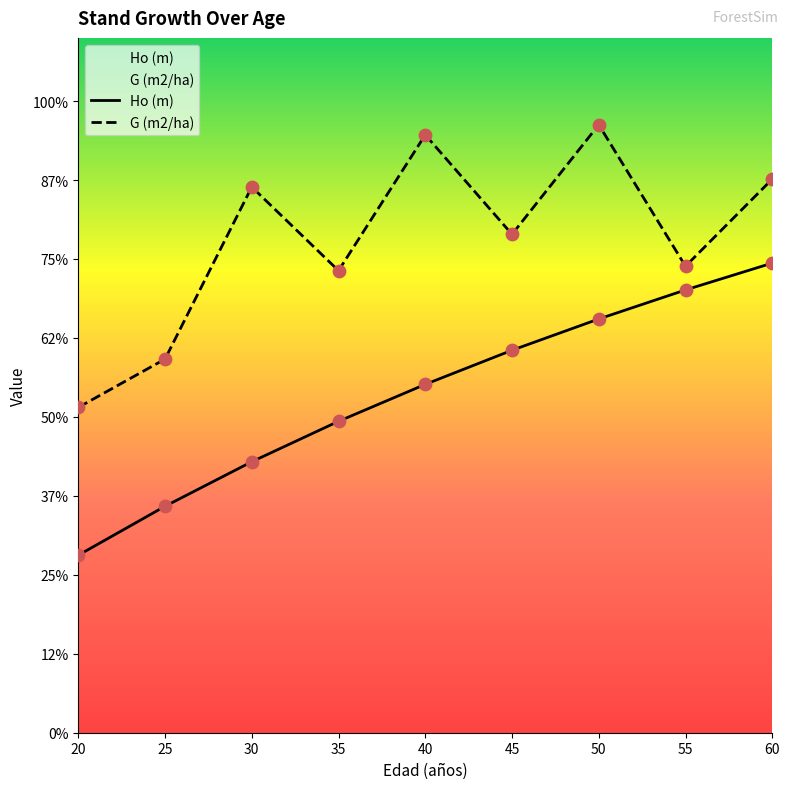

Which series has the largest total across all categories?

G (m2/ha)